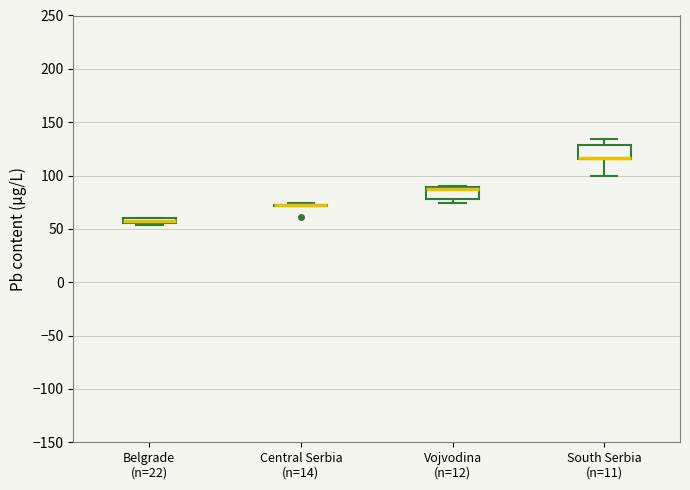

Where is the upper edge of the box for Vojvodina (n=12) on the y-axis? The values are not printed on the chart, so give them approximately, as read against the axis.

90